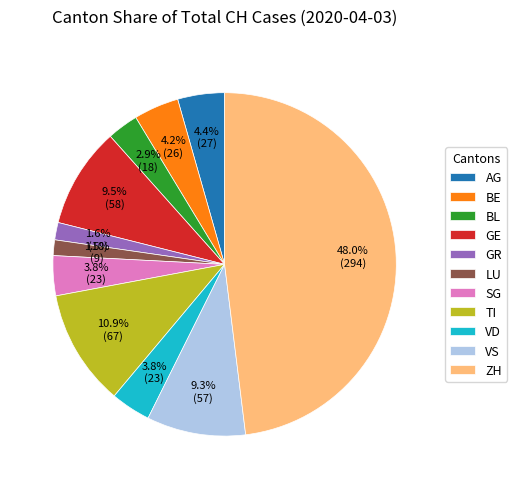

What is the ratio of the value at BL to the value at BE?

0.7